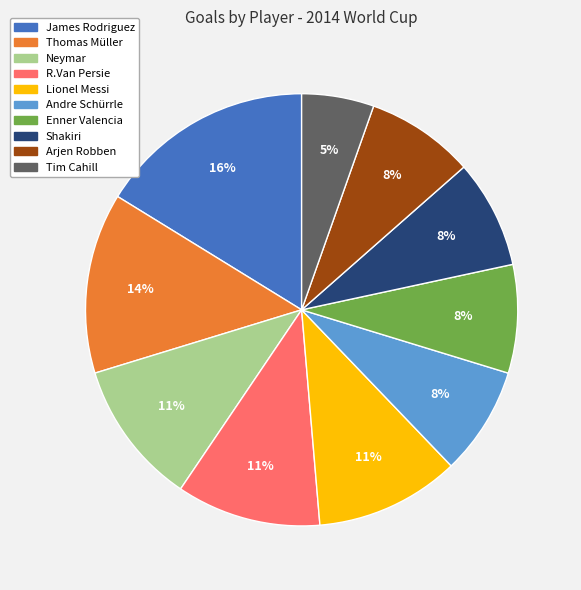

What is the smallest slice in the pie chart?

Tim Cahill